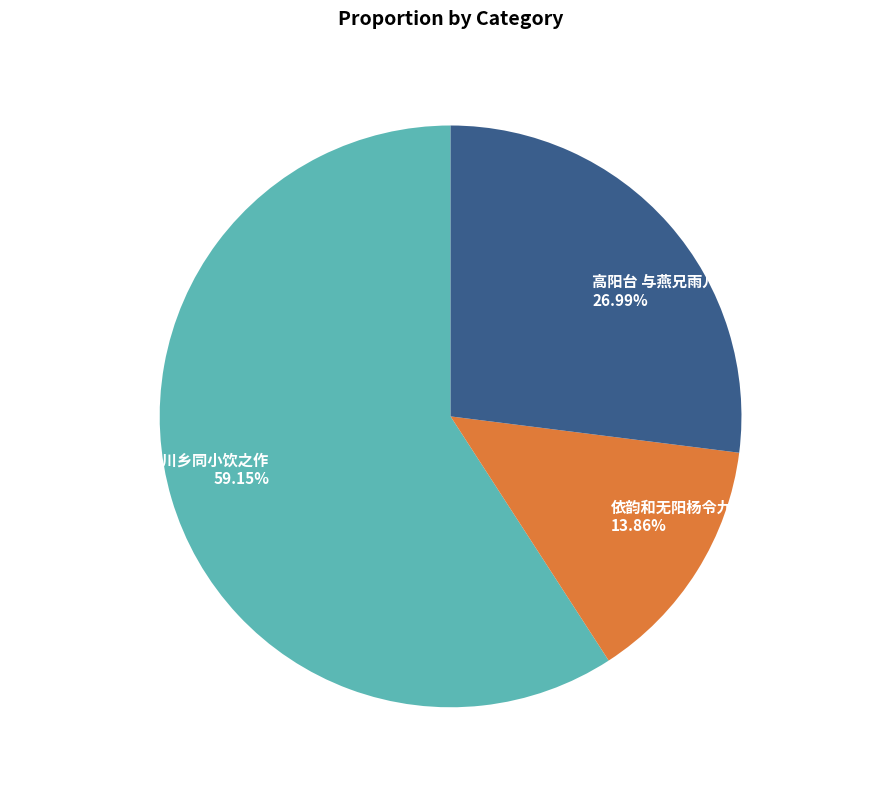

Approximately how many times larger is the value at 高阳台 与燕兄雨儿胡同小饮 compared to 依韵和舞阳杨令九日羊川乡同小饮之作?

0.5